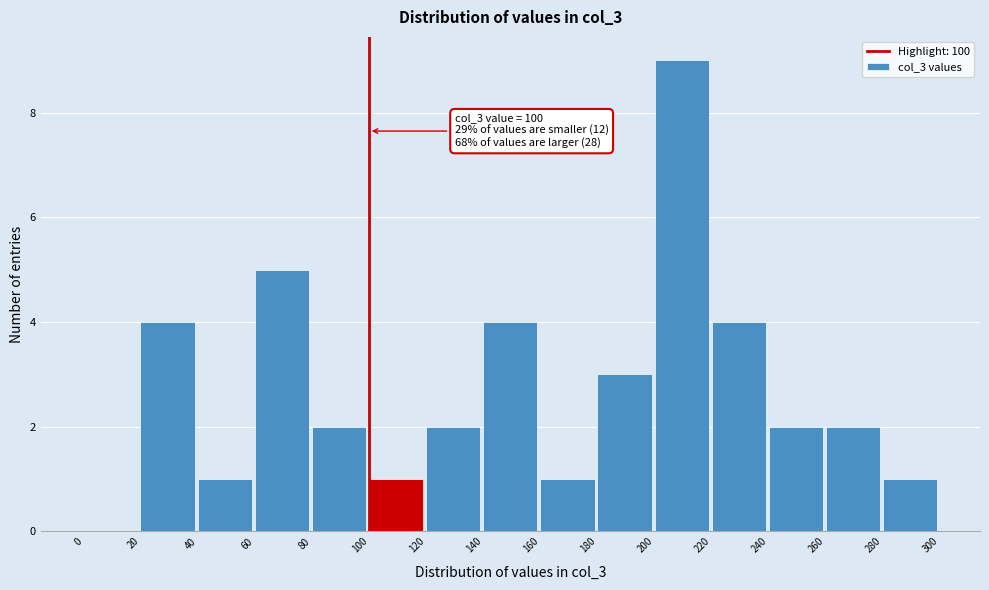

Which range on the x-axis has the tallest bar?

200 to 220